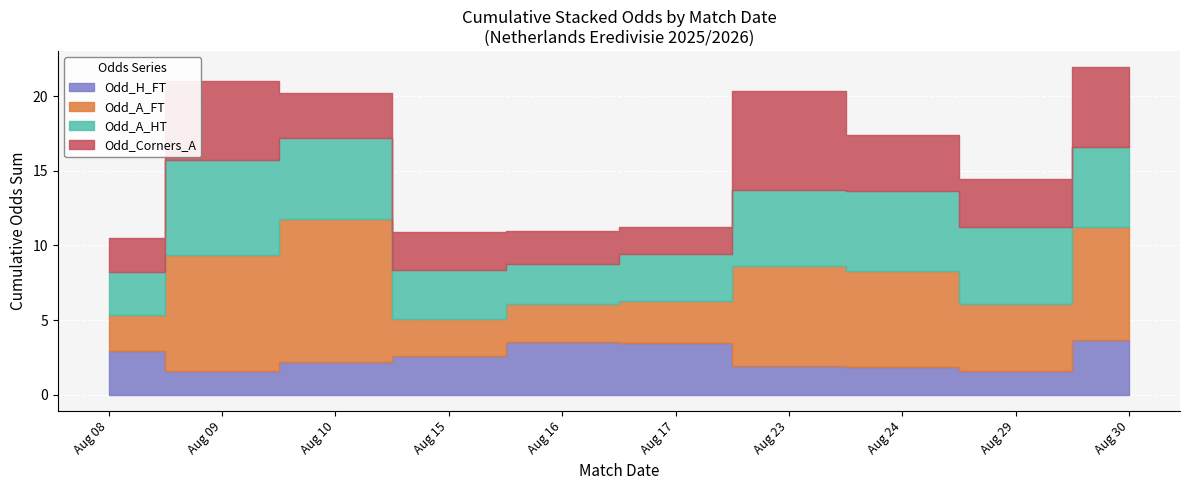

Is it true that Odd_Corners_A equals 1.2 at 2025-08-08?

False